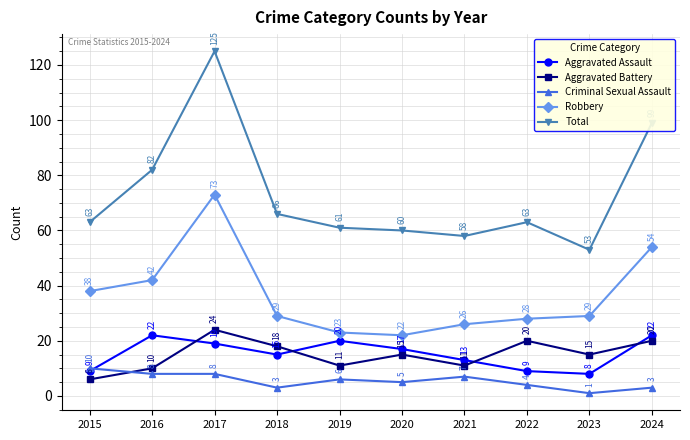

In Aggravated Battery, how many points are higher than both neighbors (excluding endpoints)?

3